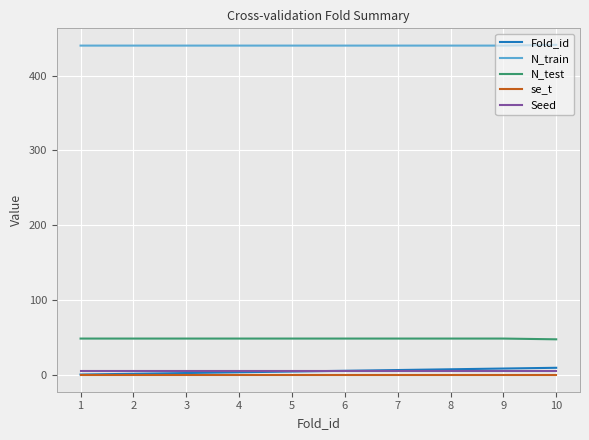

Is the value of N_train at 9 greater than the value of se_t at 4?

Yes